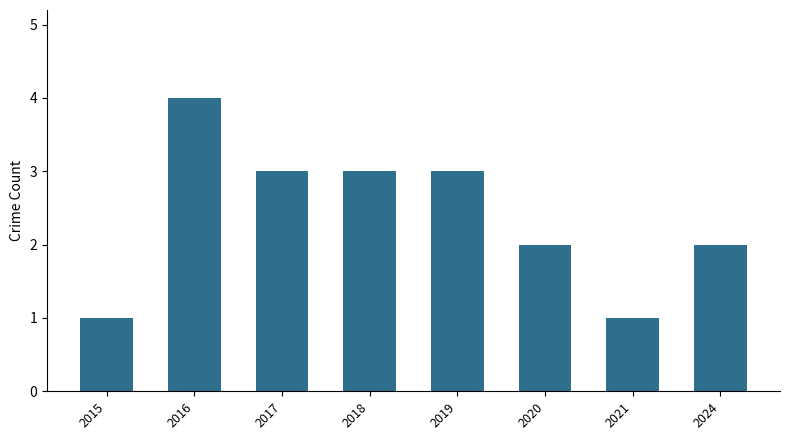

The chart shows a value of 0 at 2021. True or false?

False